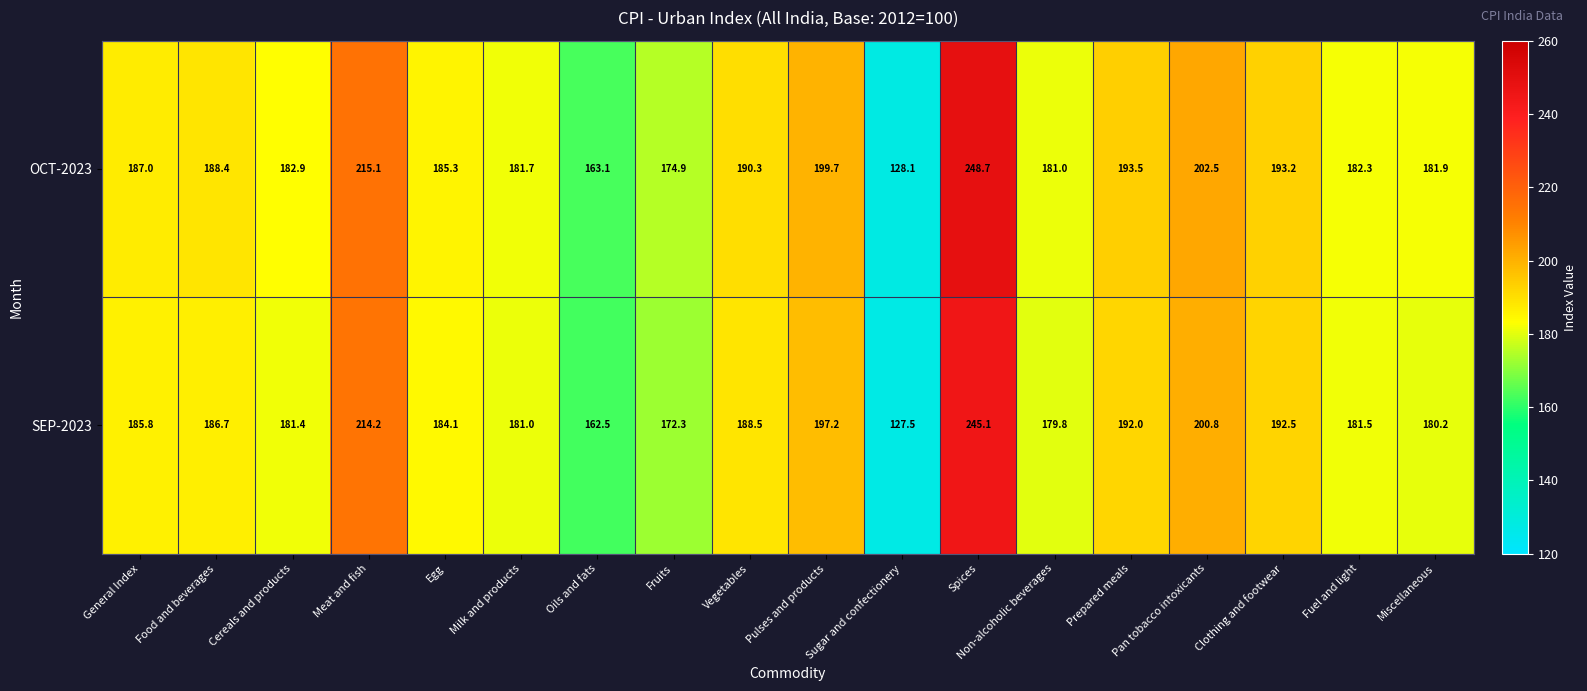

What is the spread (max minus min) of values at Fruits?

2.6